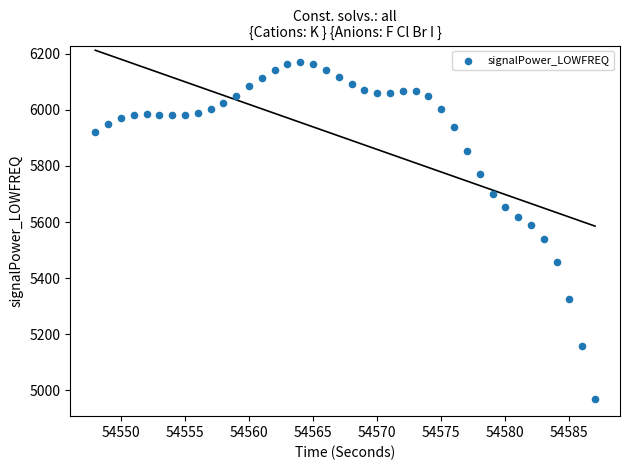

What is the range of Y values (max minus min)?

1201.5